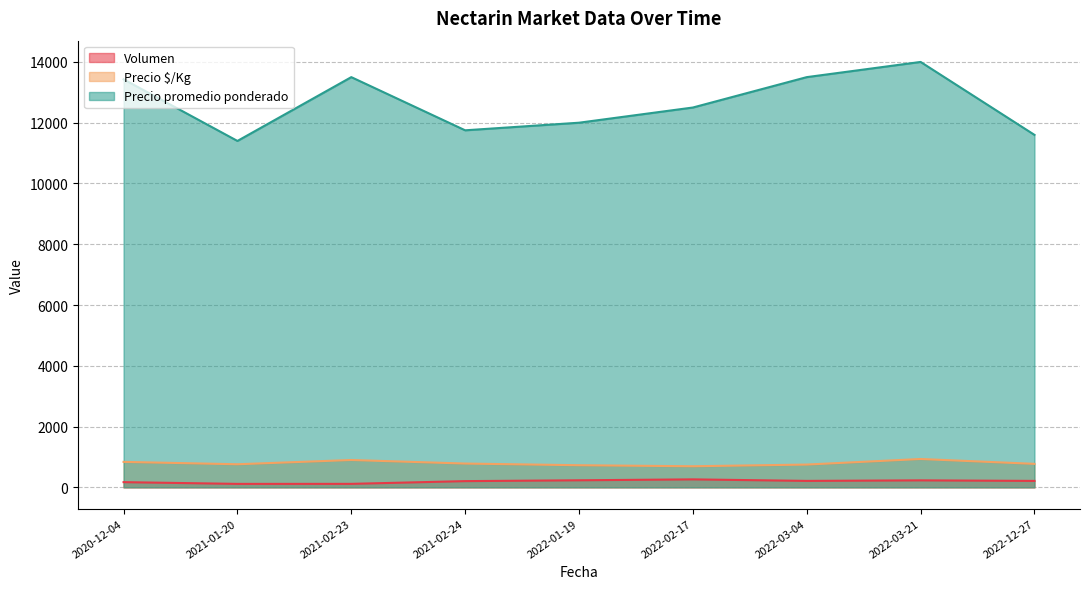

What is the maximum value shown in the chart?

14000.0